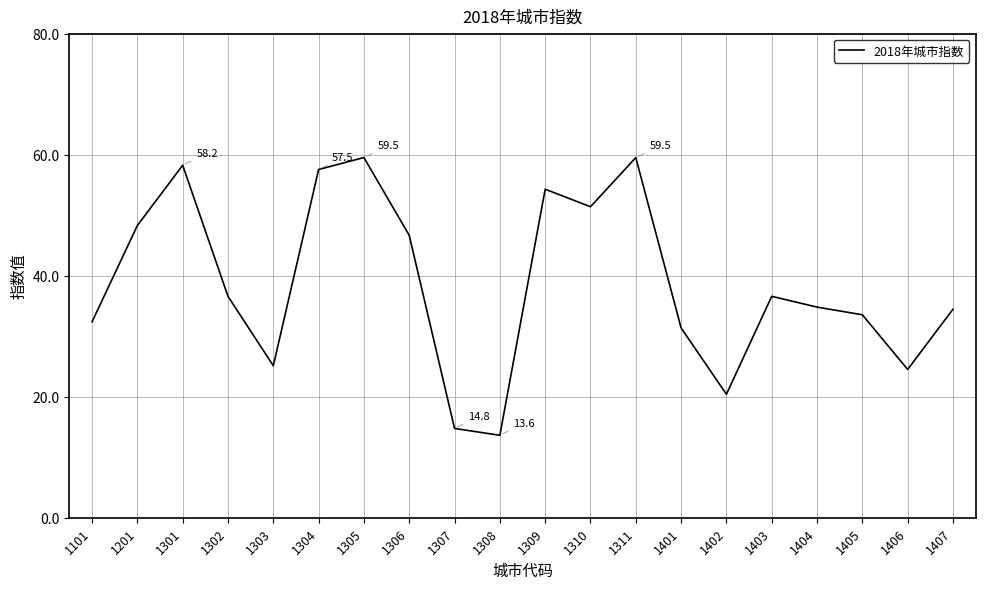

Approximately how many times larger is the value at 1311 compared to 1407?

1.7